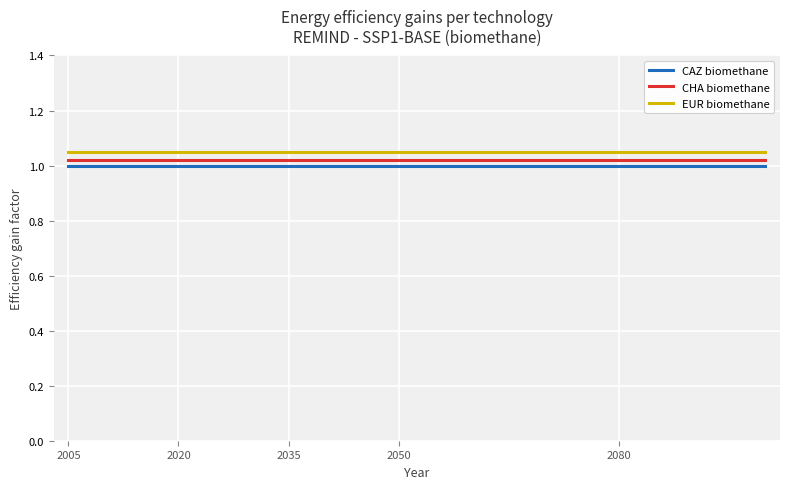

True or false: CAZ biomethane and EUR biomethane intersect in this chart.

False